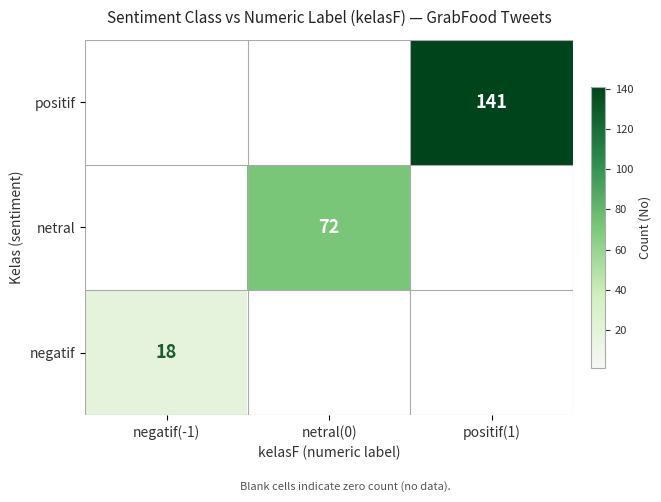

The netral series shows 72 at netral(0). True or false?

True